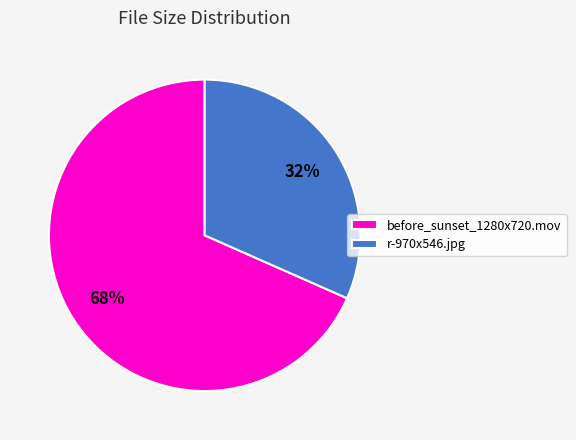

Approximately how many times larger is the value at r-970x546.jpg compared to before_sunset_1280x720.mov?

0.5